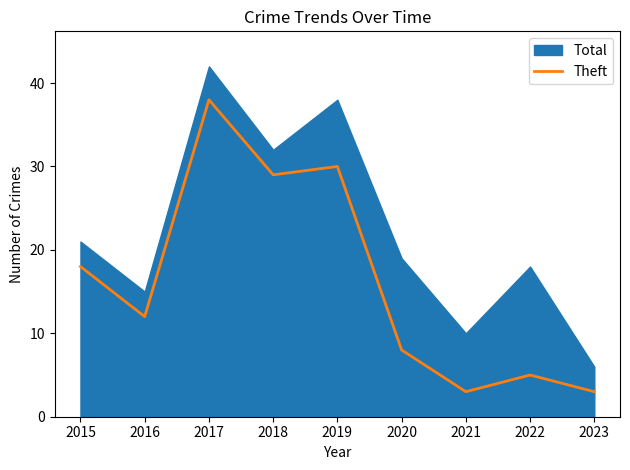

Between 2023 and 2019, which is larger?

2019